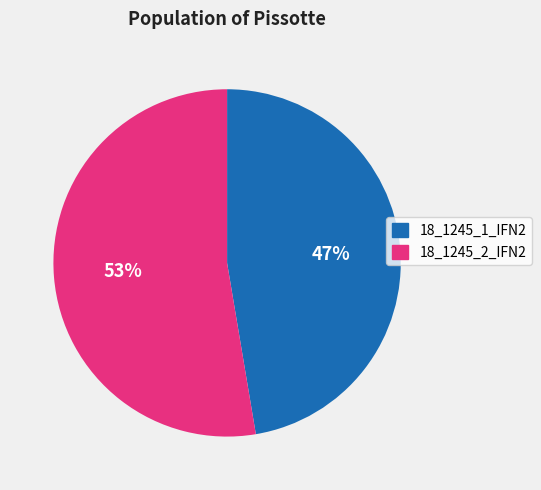

How many segments does this pie chart have?

2